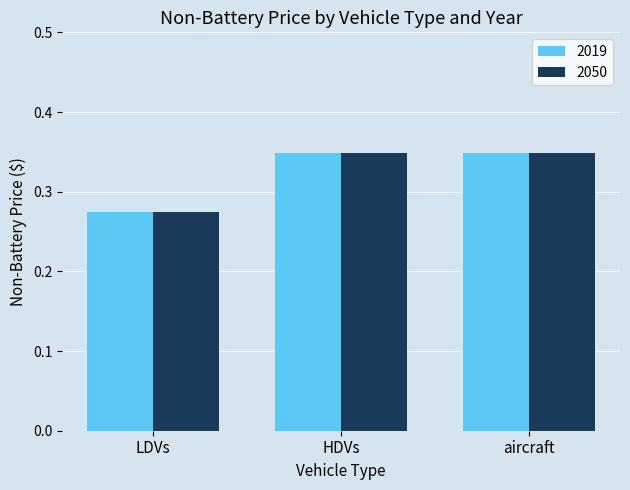

What is the sum of all 2050 values?

1.0